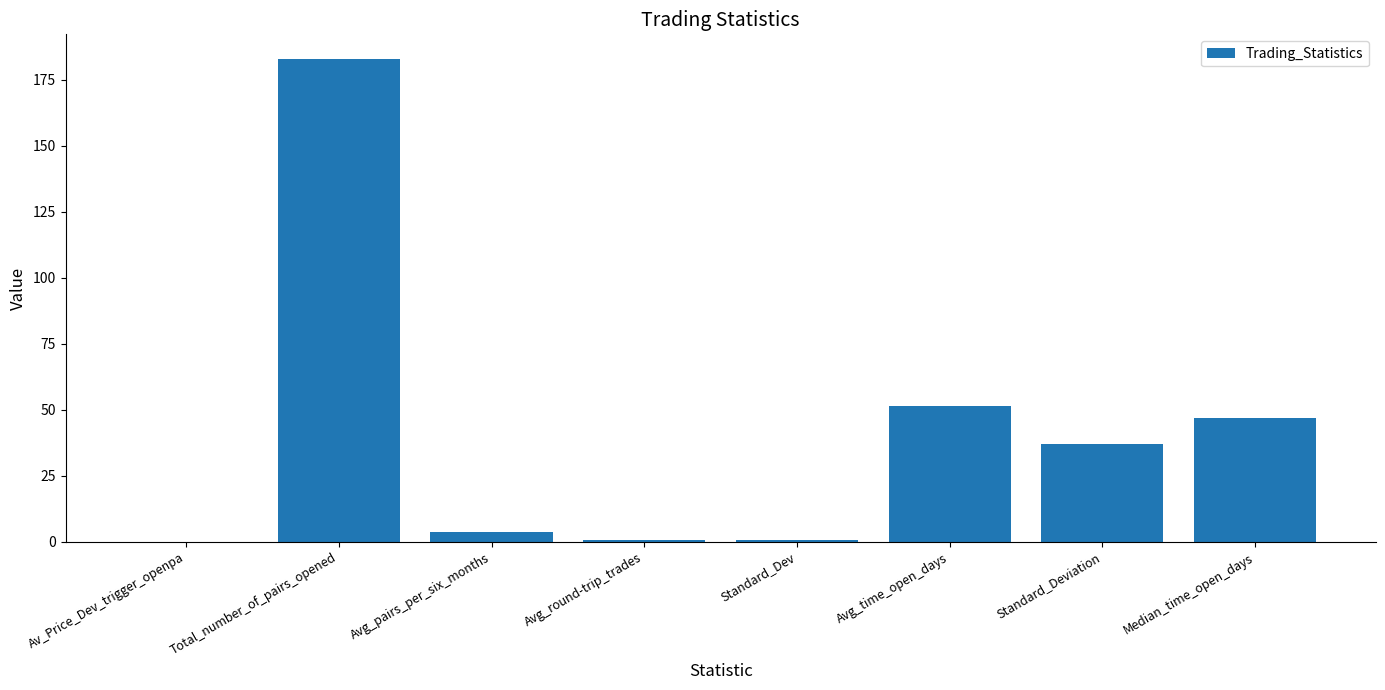

What is the maximum value shown in the chart?

183.0